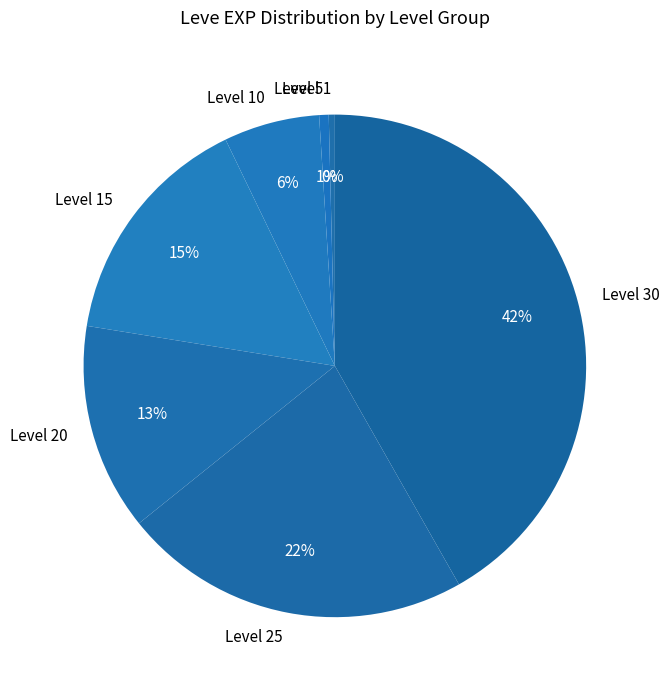

Which has a higher value, Level 5 or Level 10?

Level 10